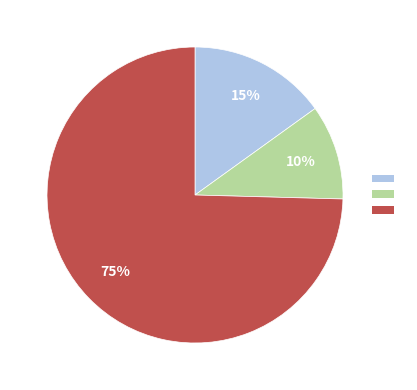

Is there any slice that represents more than half of the pie?

Yes